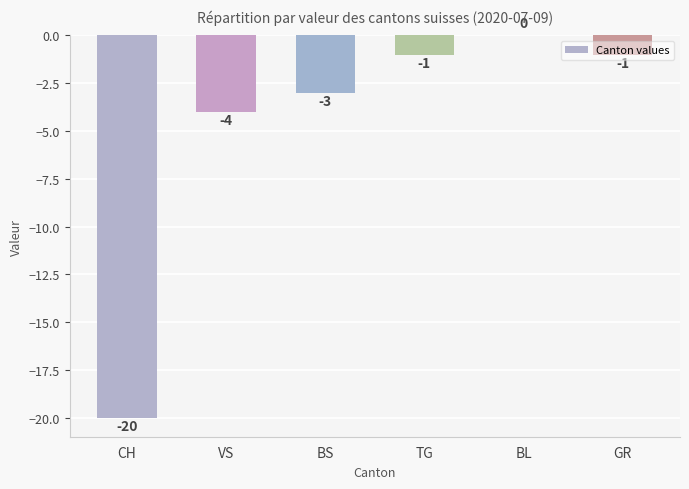

Count the number of categories in the chart.

6